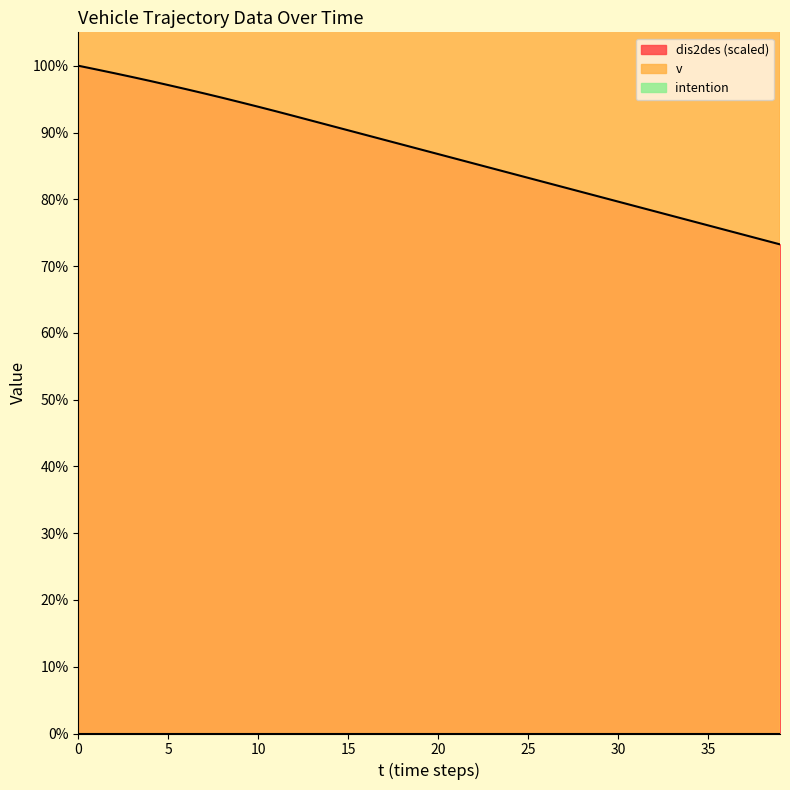

The value of dis2des at 10 is 6.6. True or false?

True